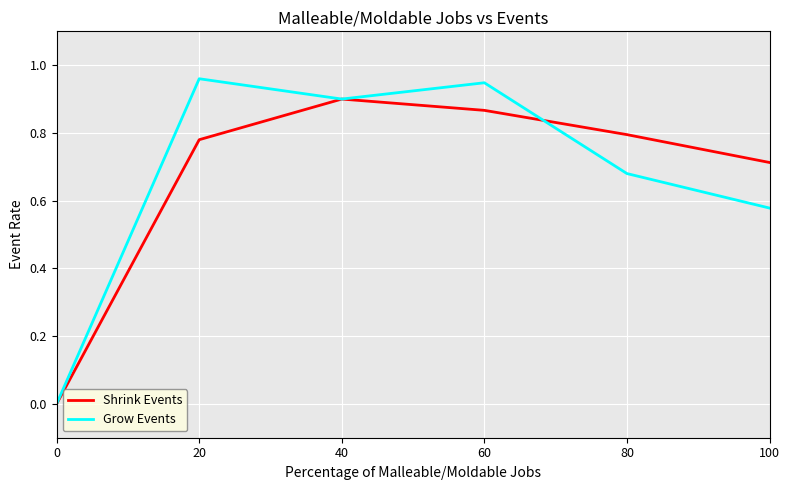

At which category does Grow Events reach its first local valley?

40